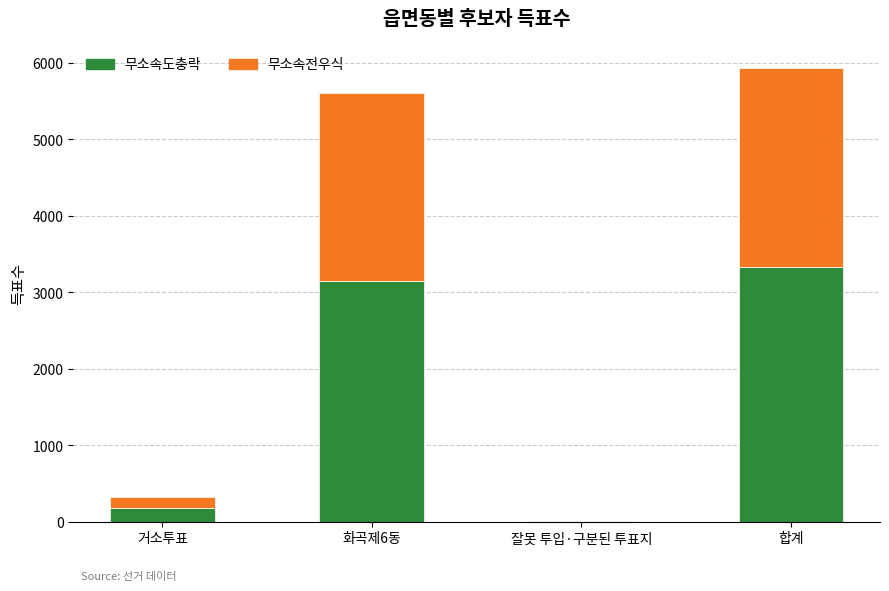

The value of 무소속도충락 at 거소투표 is 174. True or false?

True